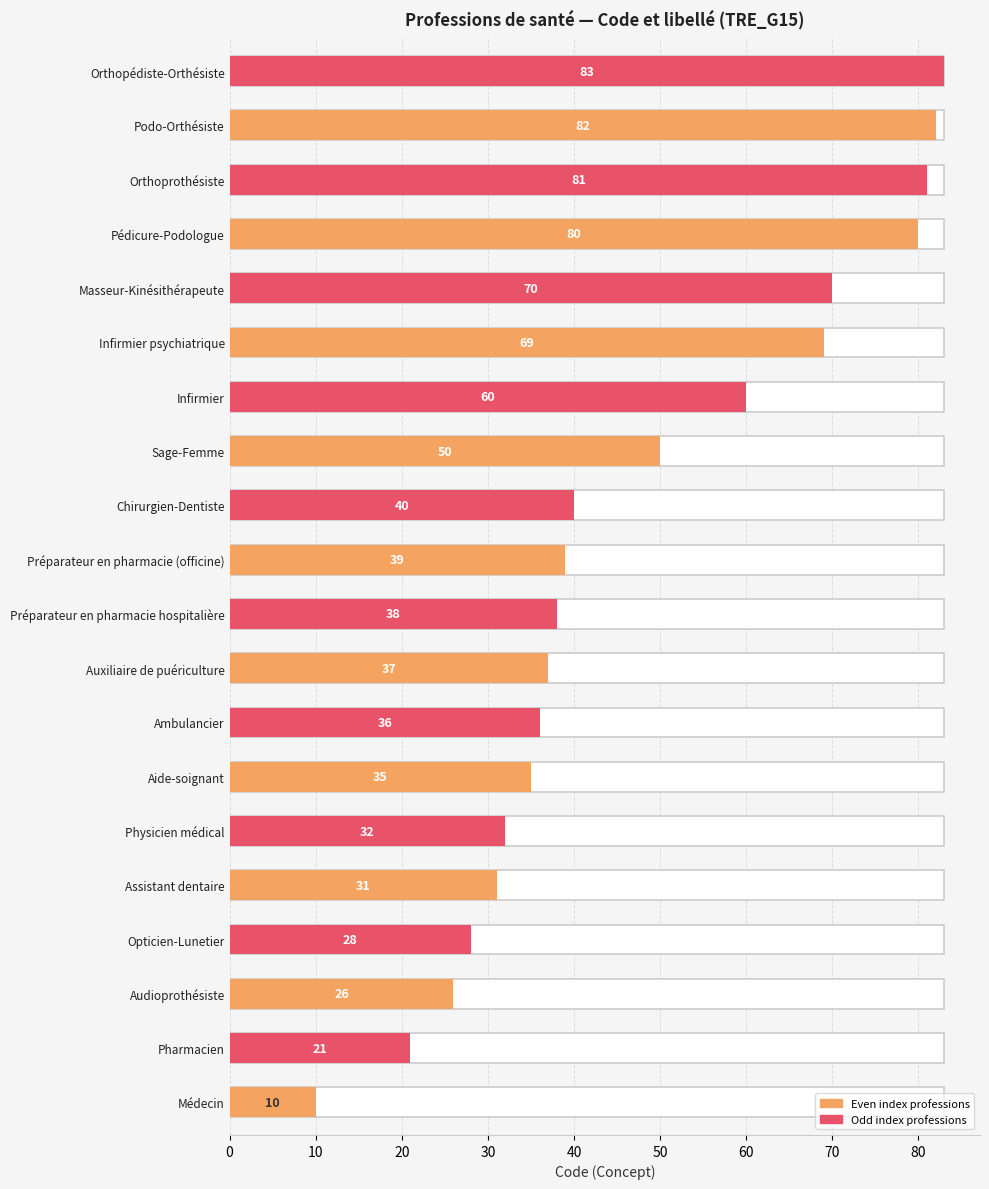

What value does the data have at Assistant dentaire?

31